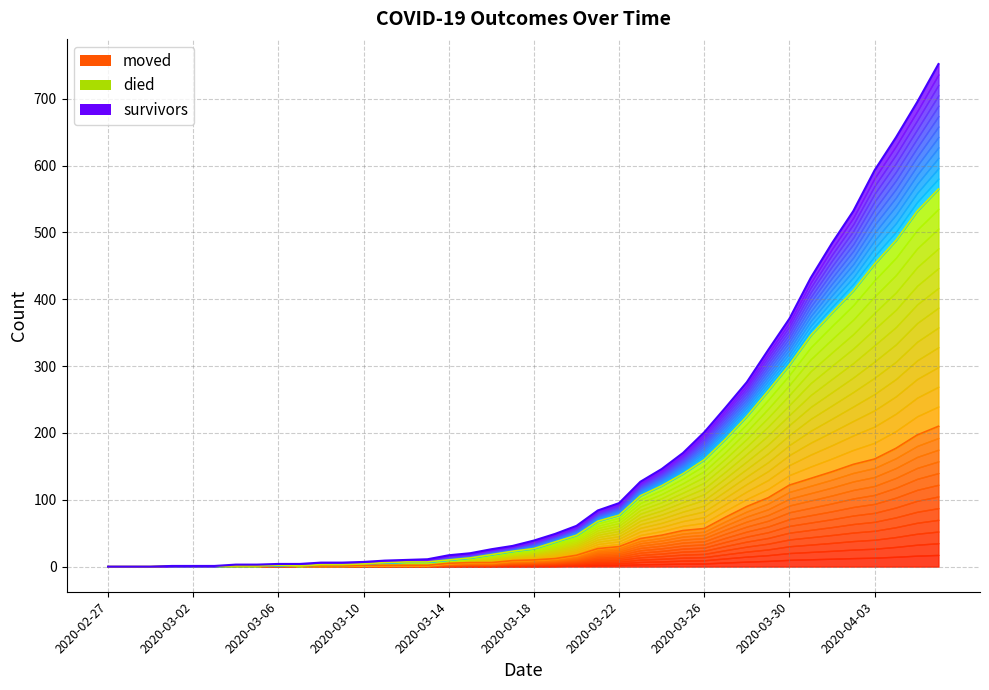

Is it true that survivors equals 11 at 2020-03-14?

False